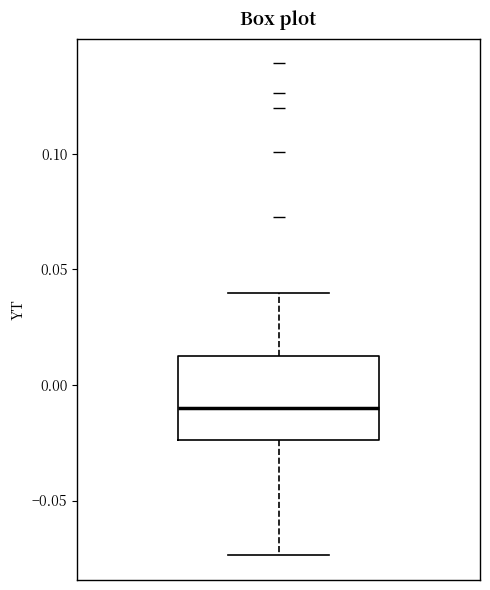

Transcribe this box plot: give where the median line is, the range the box spans, and where the two whiskers end, as read against the y-axis. The values are not printed on the chart, so give them approximately, as read against the axis.

median -0.010, box -0.025 to 0.015, whiskers -0.075 to 0.040